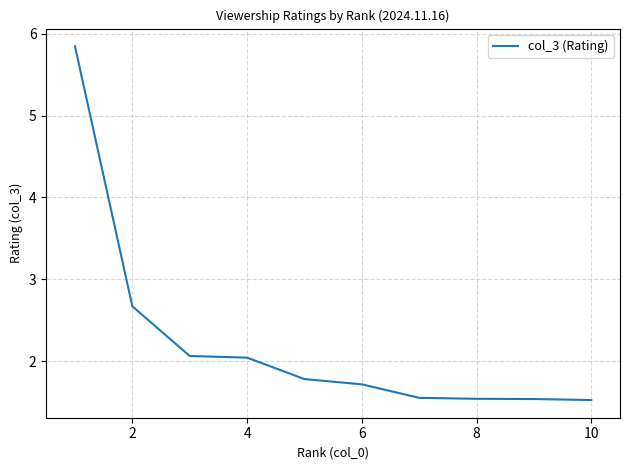

What is the sum of all values?

22.3